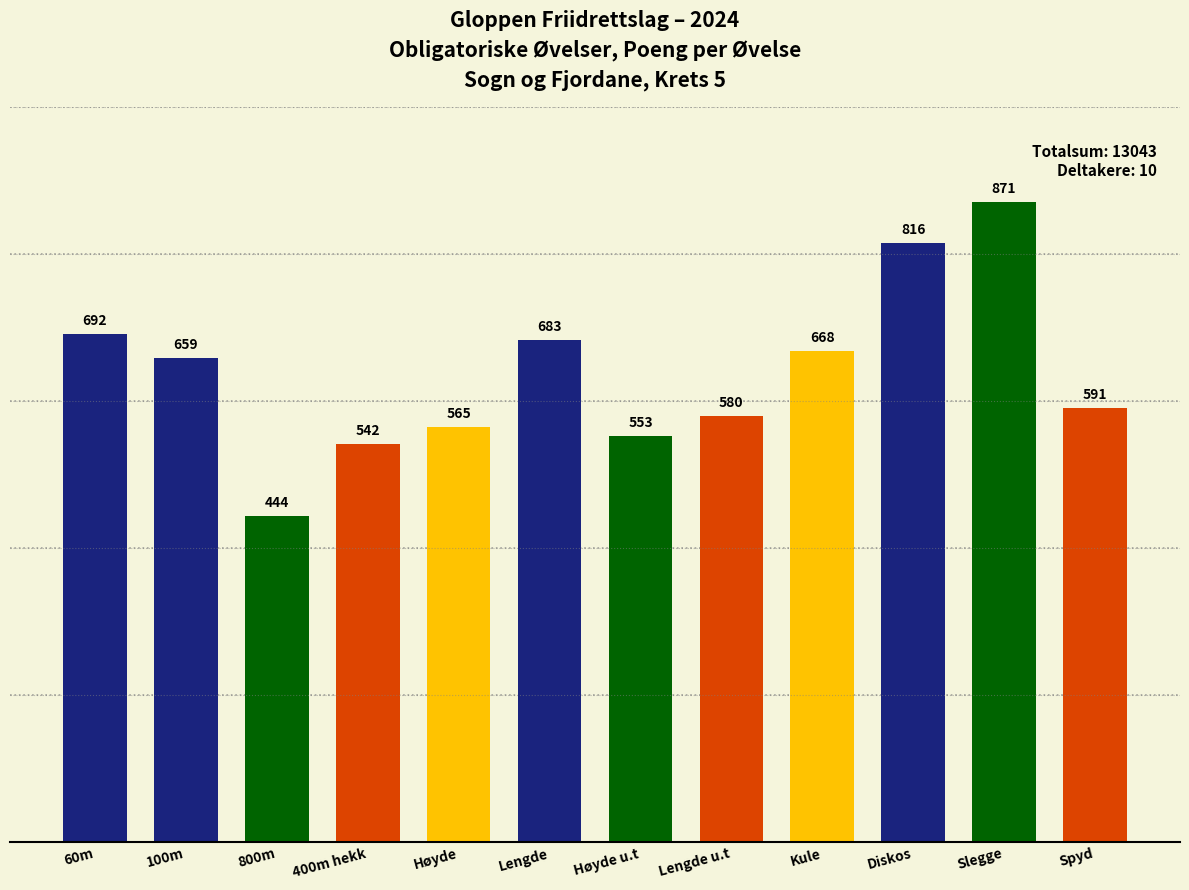

Is it true that the value at Diskos is 816?

True